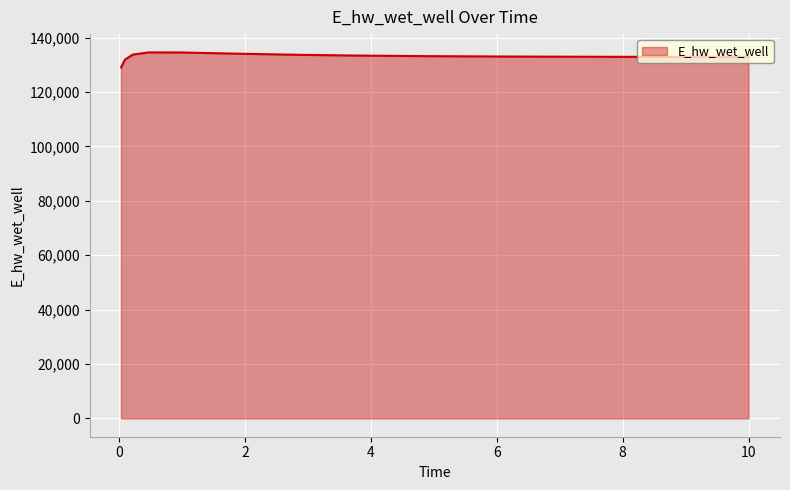

What is the difference between the maximum and minimum values?

5530.5